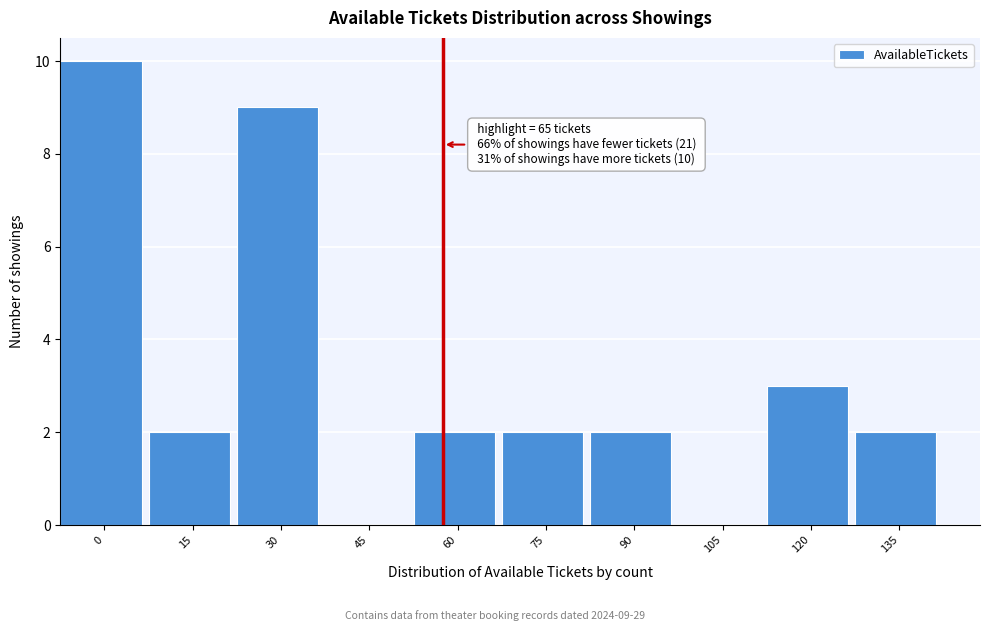

Reading left to right, extract all data points from this chart.

0=10	15=2	30=9	45=0	60=2	75=2	90=2	105=0	120=3	135=2